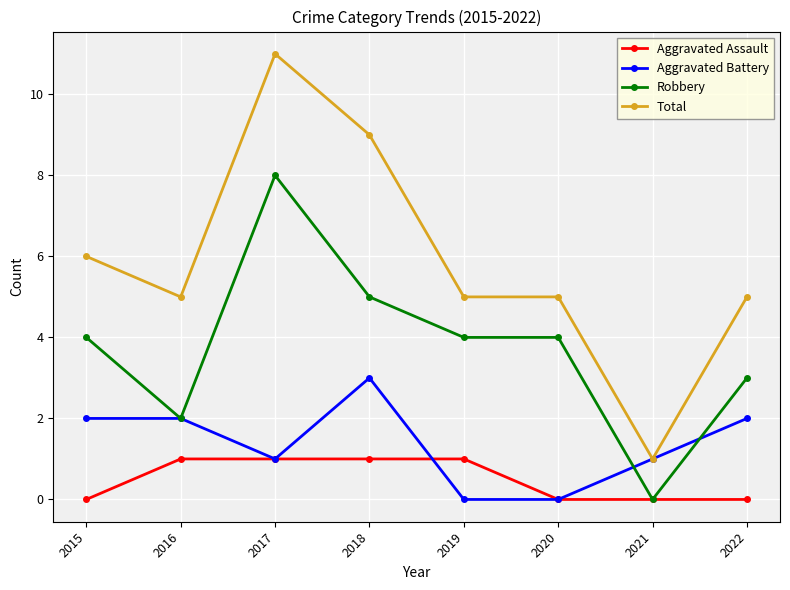

List the series in order of their overall mean, lowest first.

Aggravated Assault, Aggravated Battery, Robbery, Total